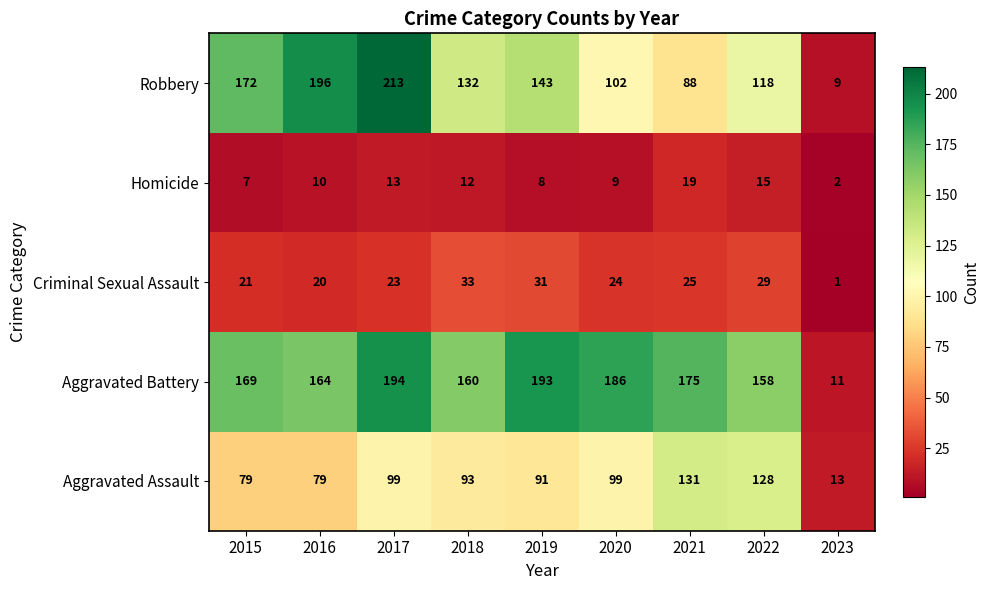

What is the difference between the highest and lowest values at 2022?

143